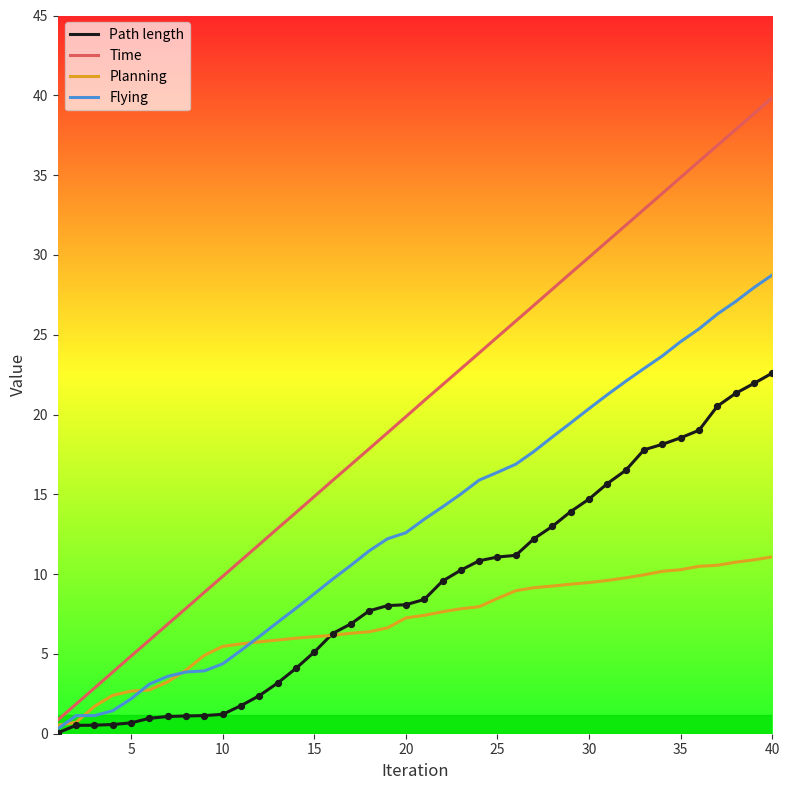

Rank the series by their average value, from lowest to highest.

Planning, Path length, Flying, Time